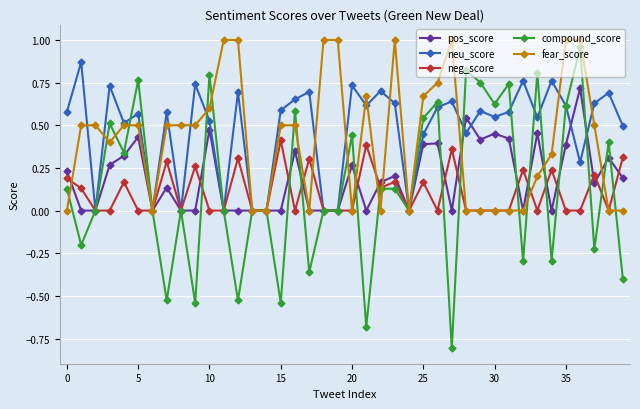

Rank the series by their maximum value, from highest to lowest.

fear_score, compound_score, neu_score, pos_score, neg_score